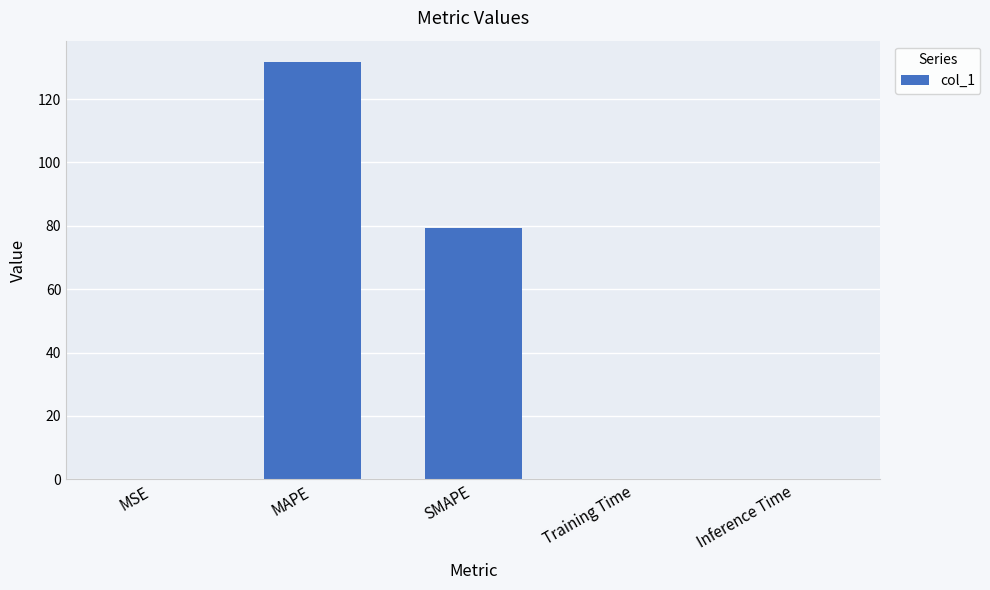

Are the bars horizontal?

No